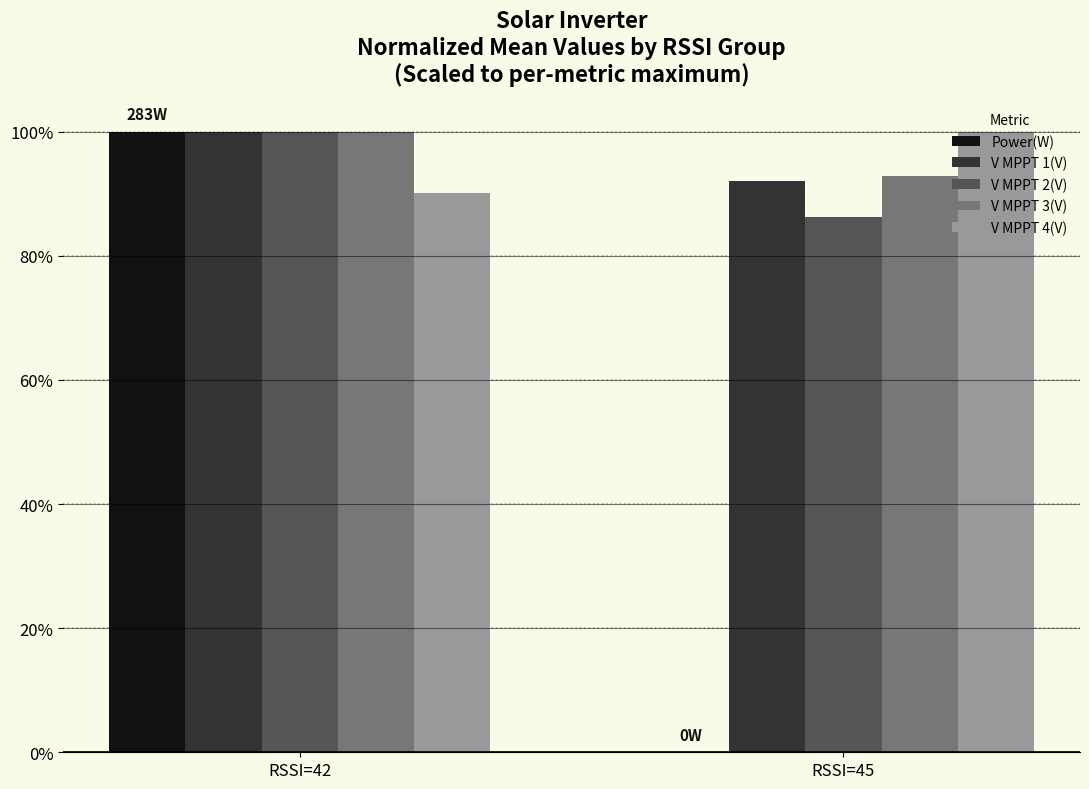

Is it true that V MPPT 4(V) equals 67.1 at RSSI=45?

False